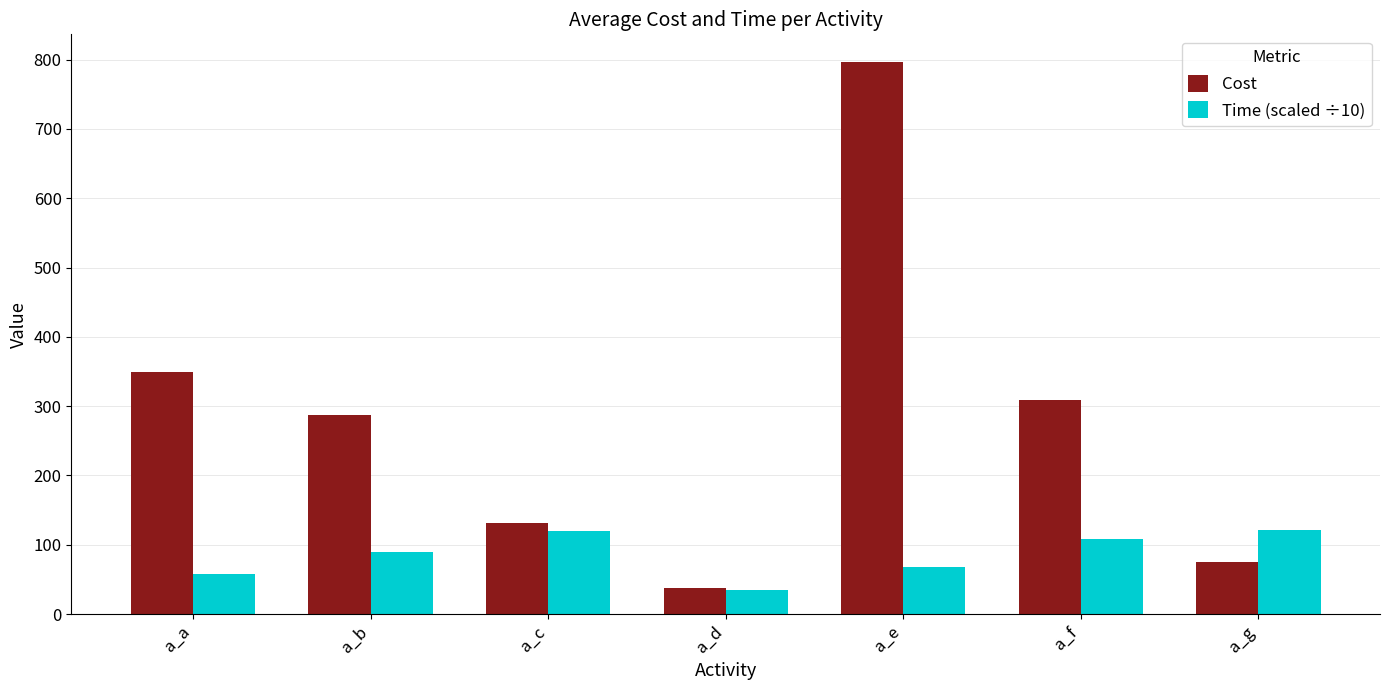

What are all the series names shown in the legend?

Cost, Time (scaled ÷10)